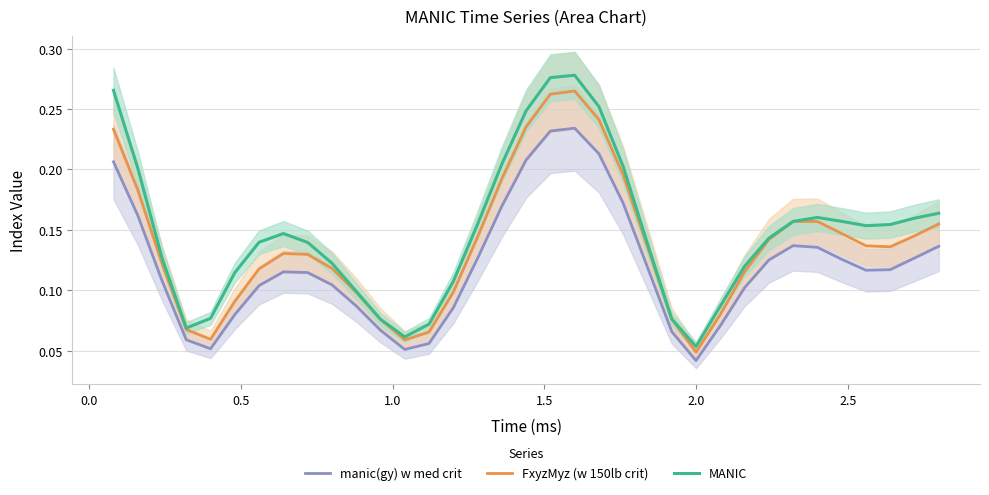

Does the chart display data point markers on the line(s)?

No